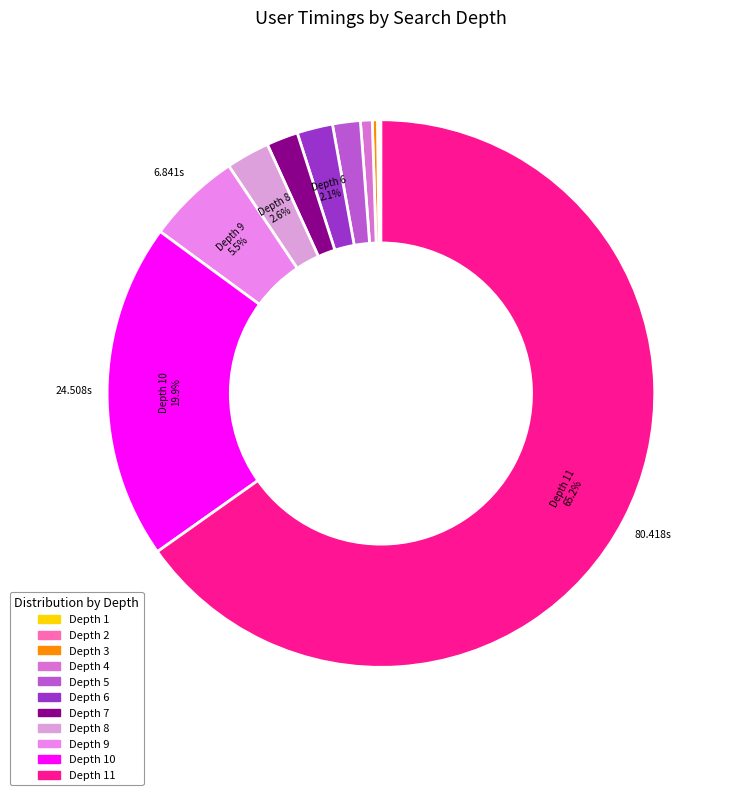

The Depth 2 slice represents 0% of the pie. True or false?

True